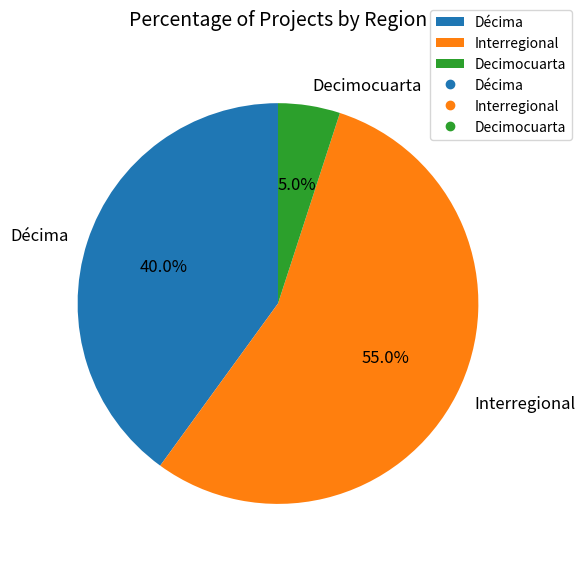

Combined, do Décima and Interregional account for over 50%?

Yes